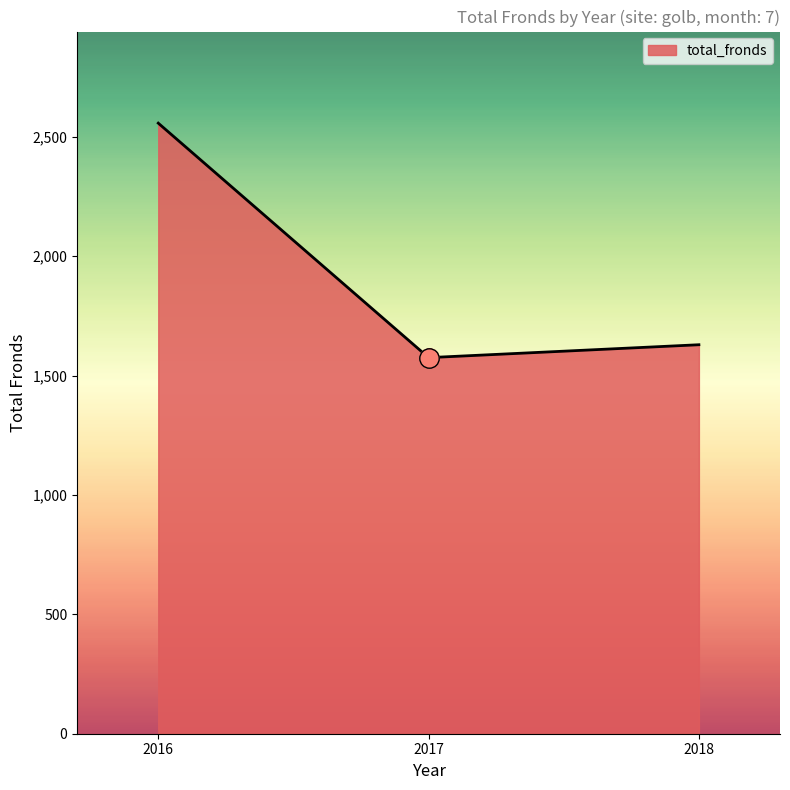

What is the maximum value shown in the chart?

2557